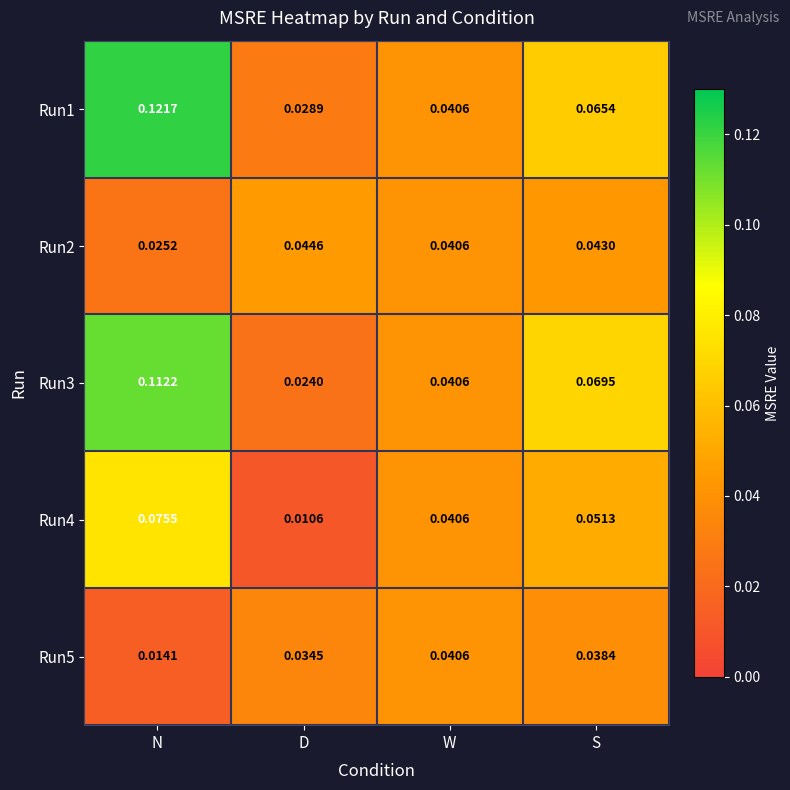

Is the value of Run5 at N greater than the value of Run1 at S?

No